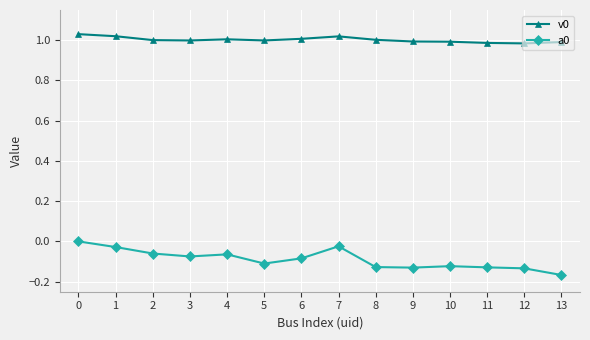

True or false: a0 and v0 intersect in this chart.

False